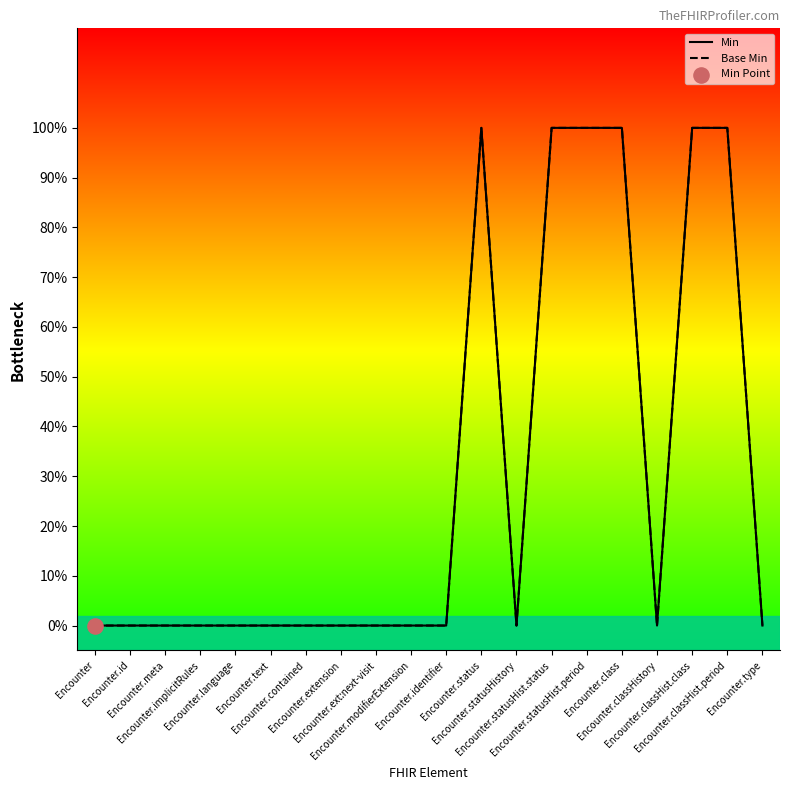

Which series reaches the minimum Y coordinate?

Min